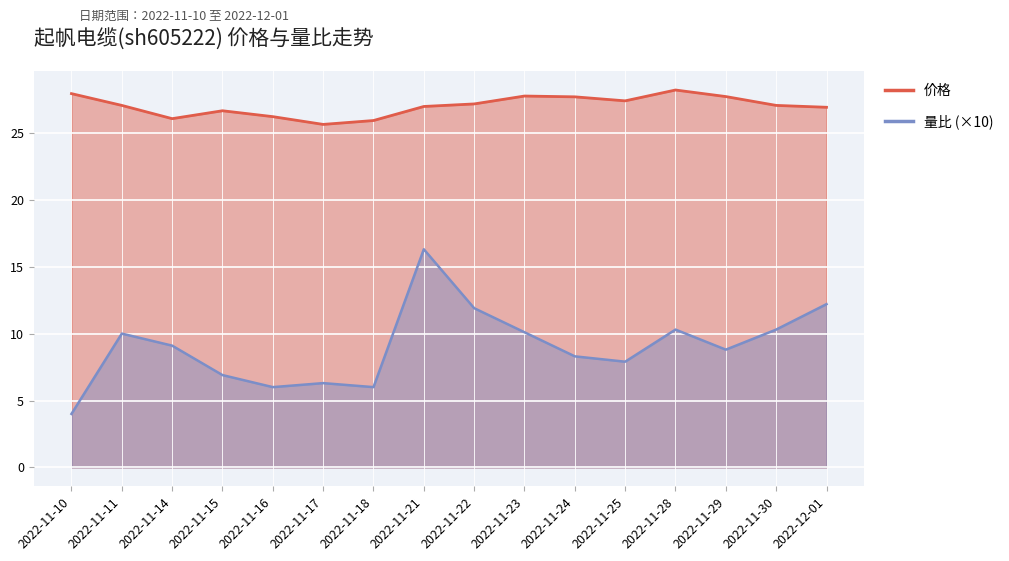

True or false: 量比 has more than 2 points higher than both neighbors.

True